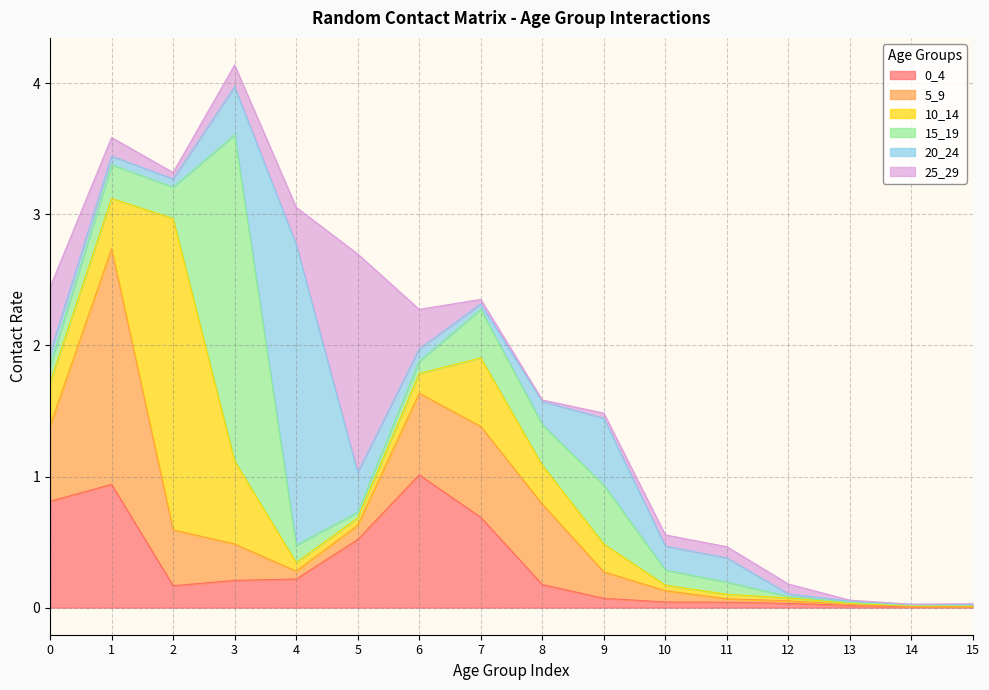

Rank the series at 1 from highest to lowest value.

5_9, 0_4, 10_14, 15_19, 25_29, 20_24